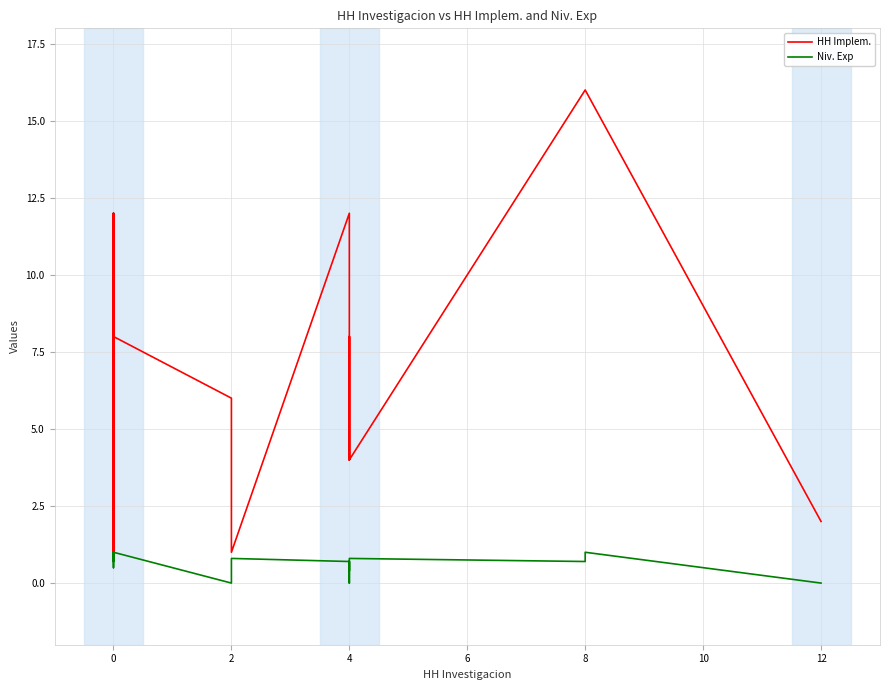

What are all the series names shown in the legend?

HH Implem., Niv. Exp